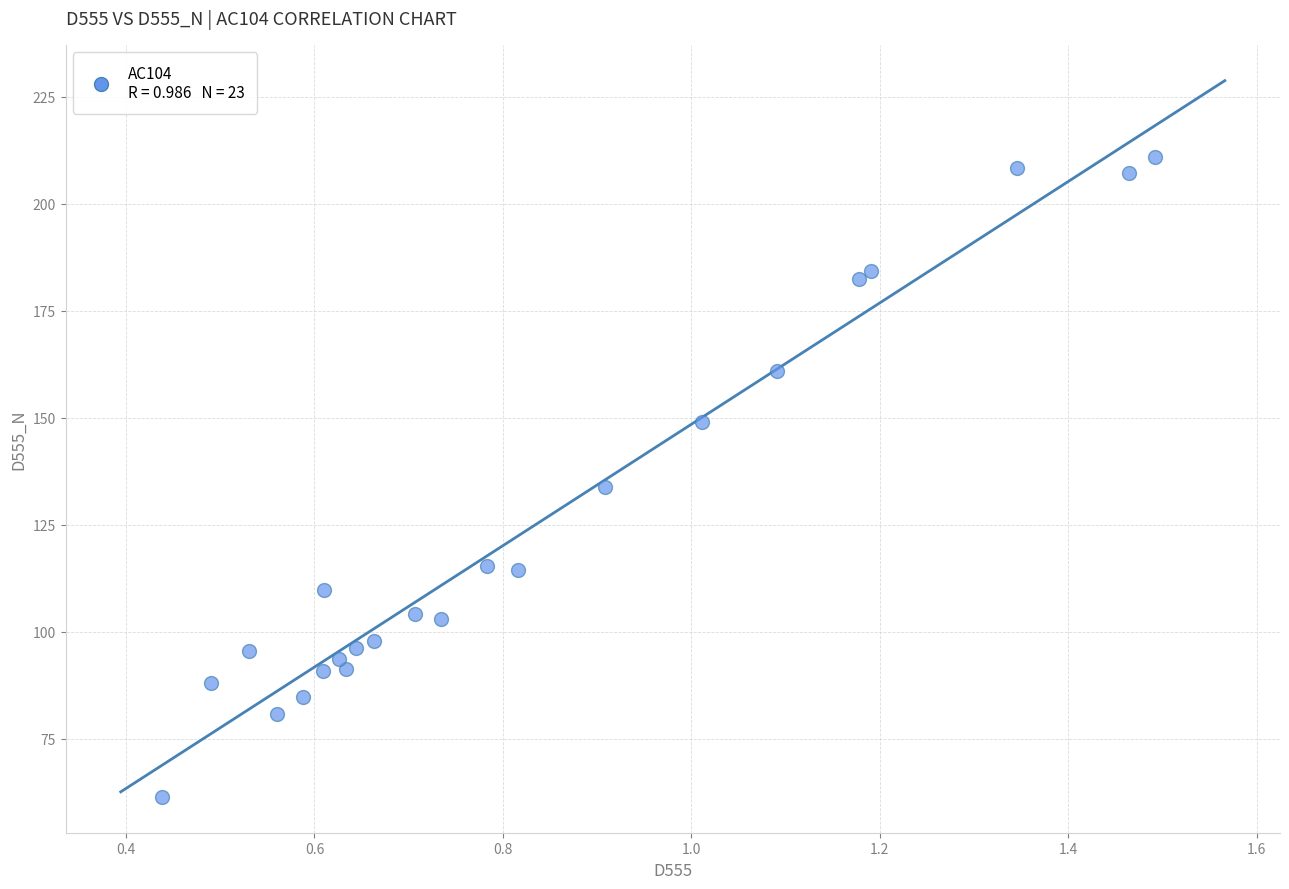

What Y value in the scatter plot is closest to 136?

133.8